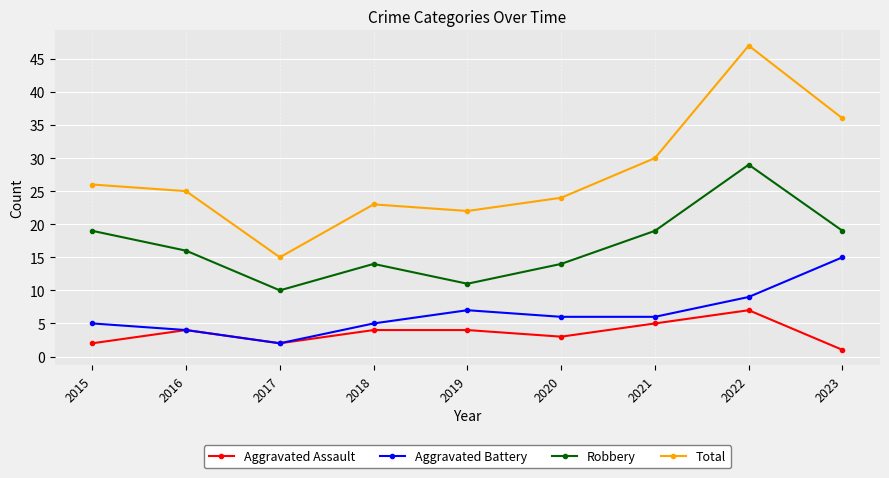

What is the value of the Total point at the 2nd from the left?

25